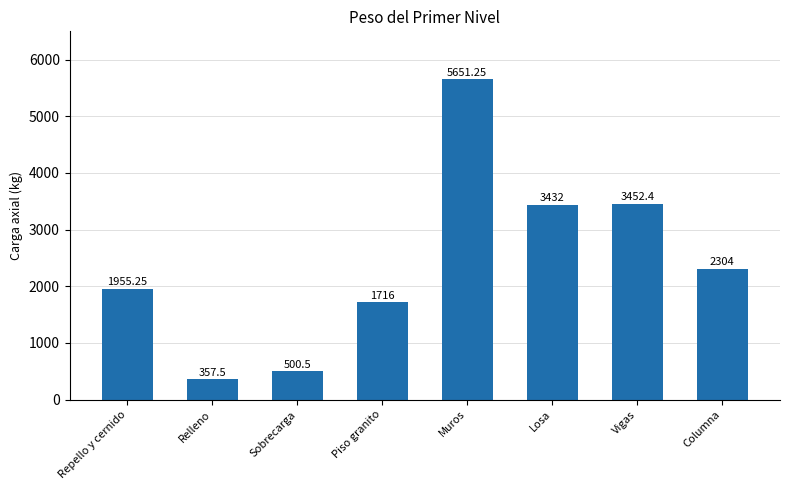

At which label is the value closest to 3004?

Losa